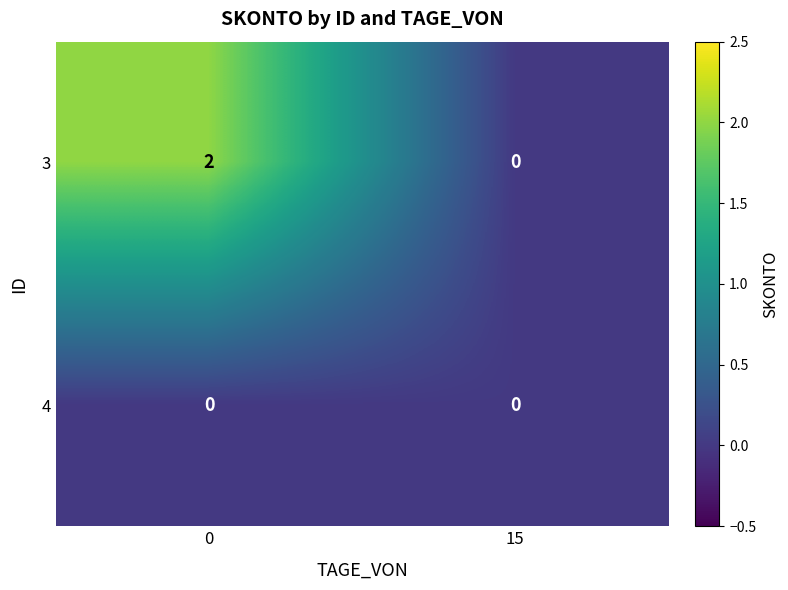

Reading left to right, transcribe all the data shown in this chart.

3: 2	0
4: 0	0